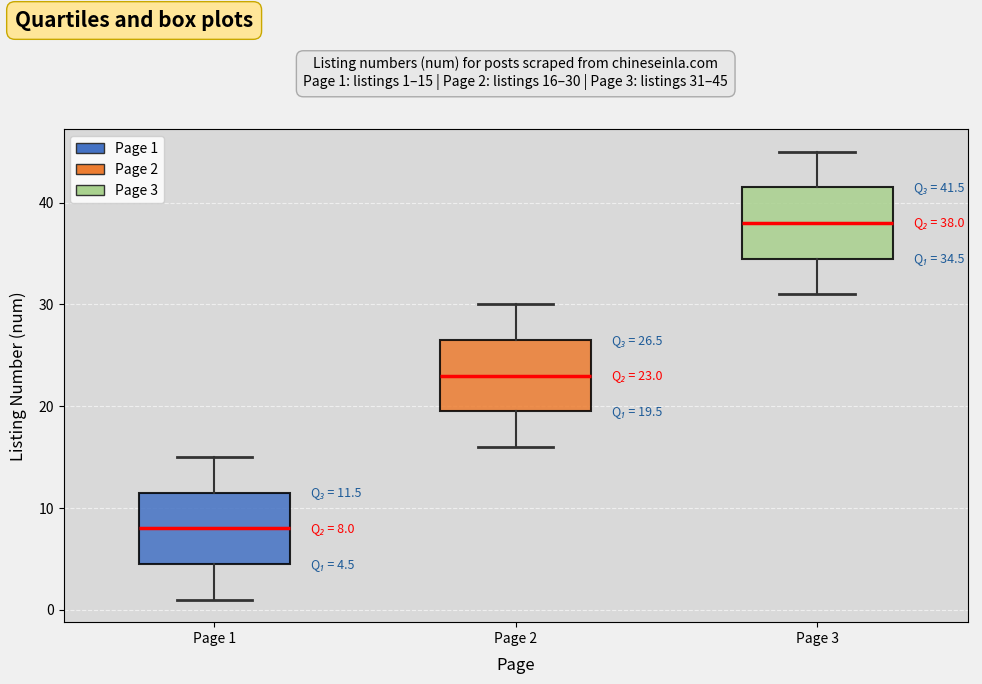

Which box has the highest median line?

Page 3